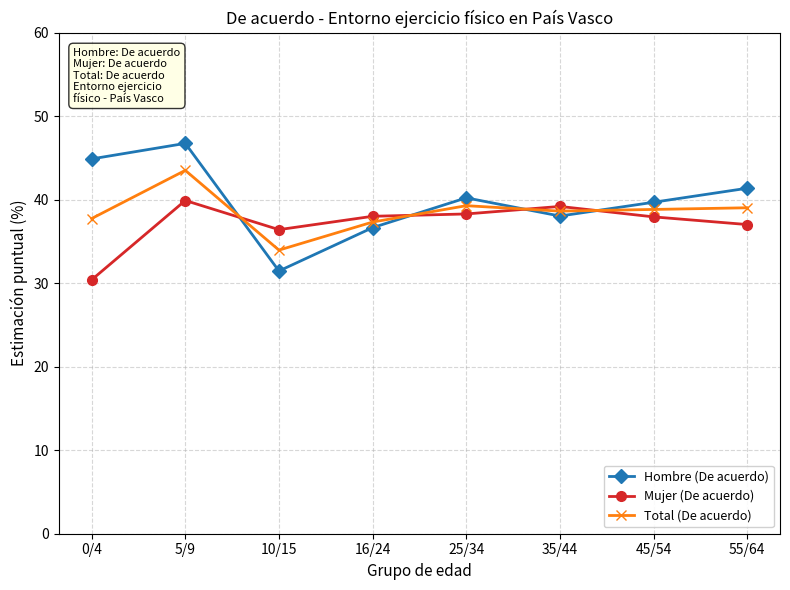

What is the total value across all series at 45/54?

116.5